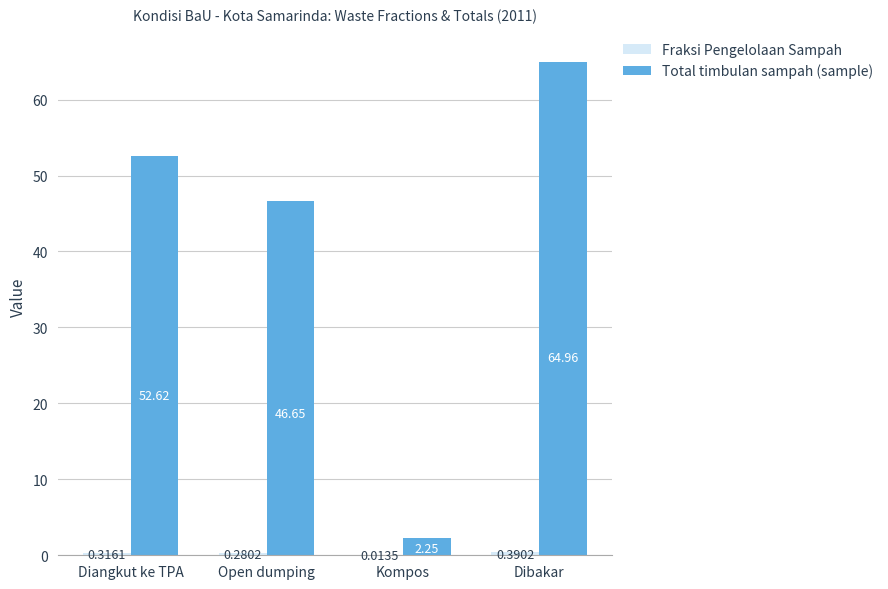

Which series changed the most between Diangkut ke TPA and Kompos?

Total timbulan sampah (sample)